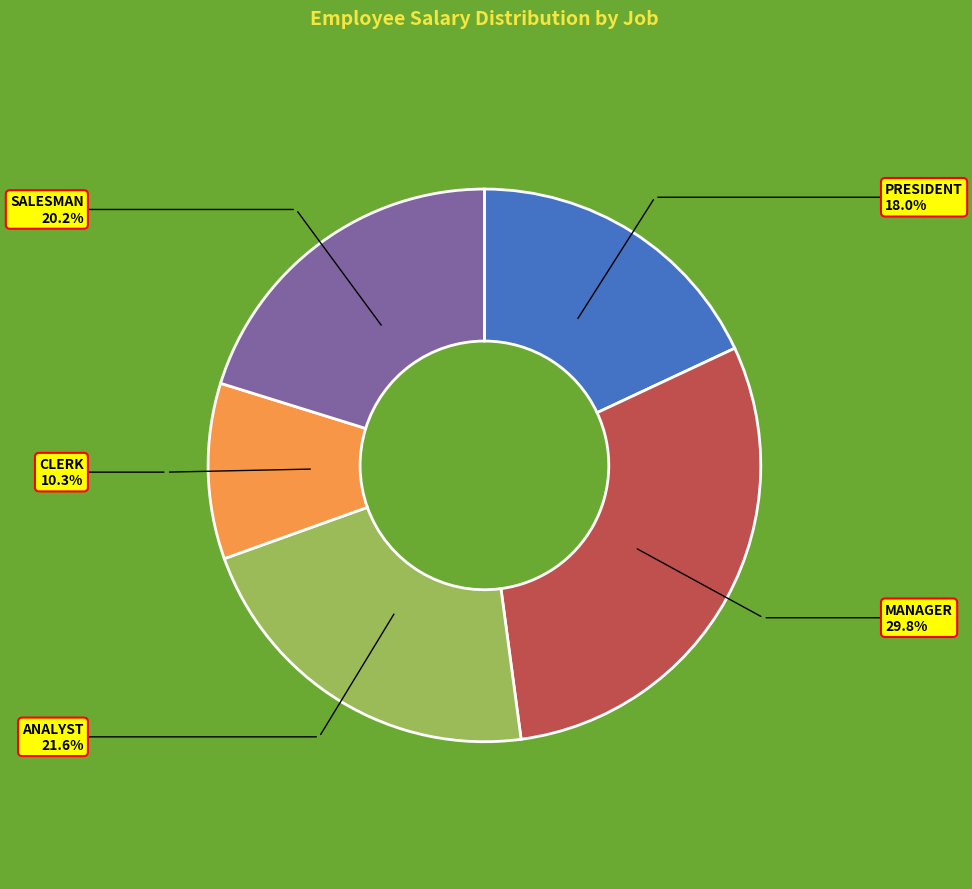

Approximately how many times larger is the value at ANALYST compared to CLERK?

2.1